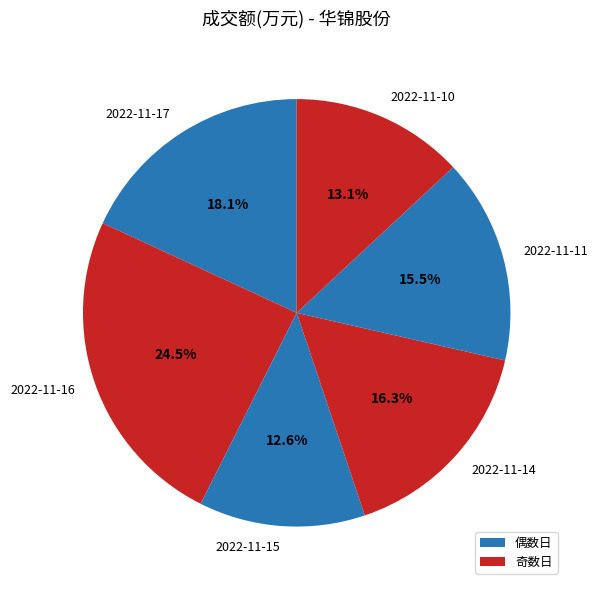

True or false: 2022-11-17 accounts for 25% of the total.

False